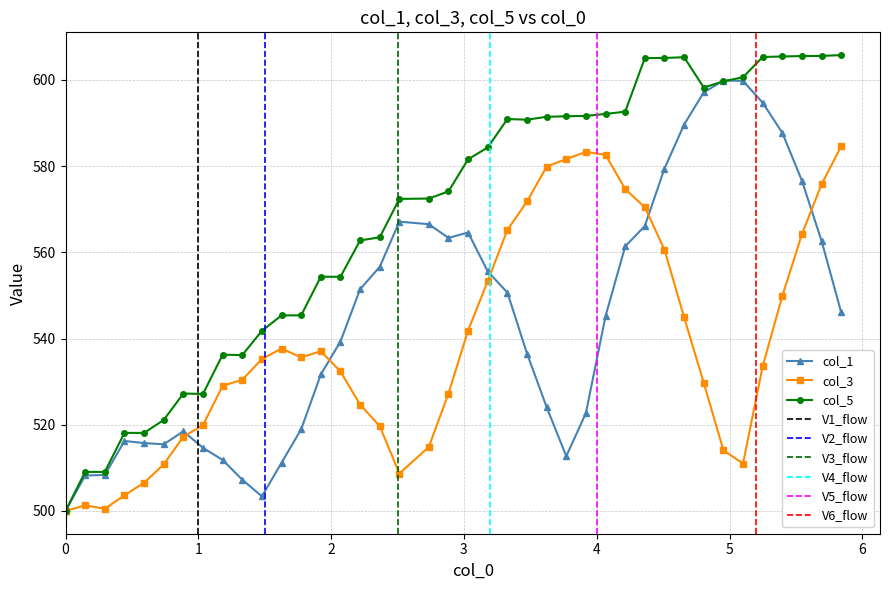

List the series in order of their peak value, lowest first.

col_3, col_1, col_5